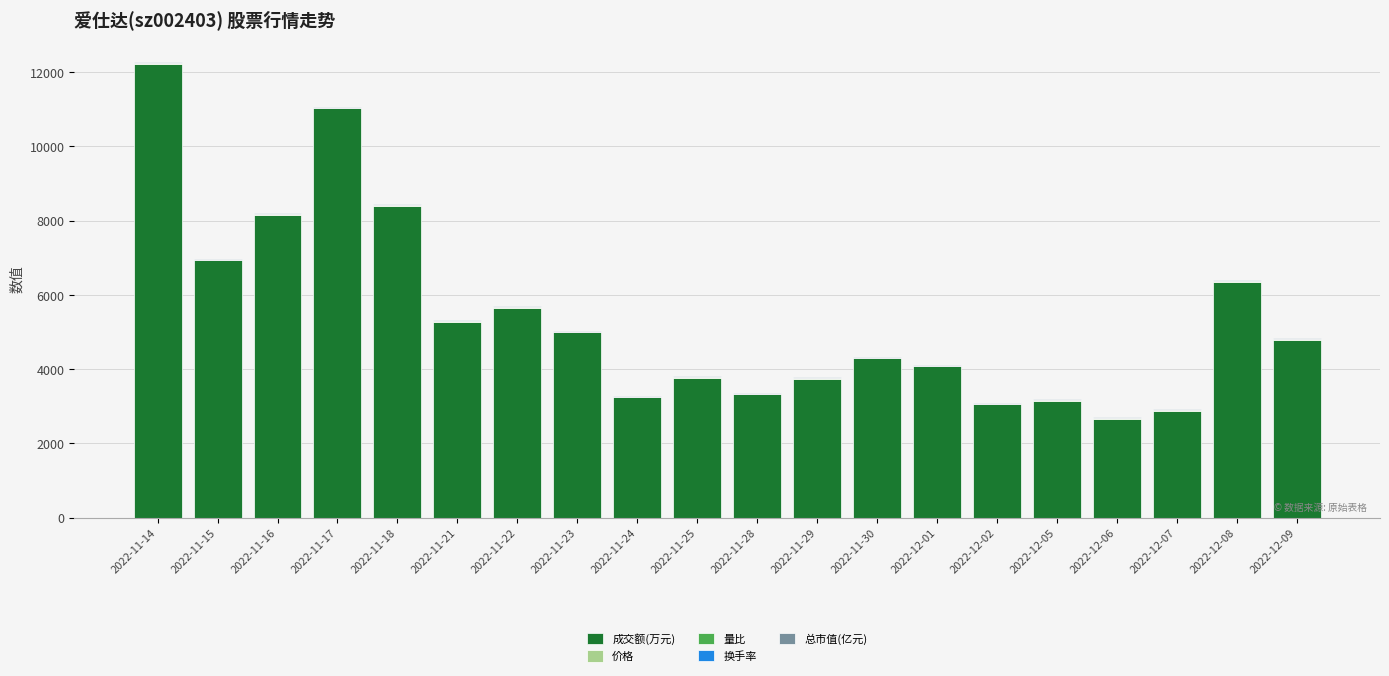

Which category has the highest value in the 成交额(万元) series?

2022-11-14